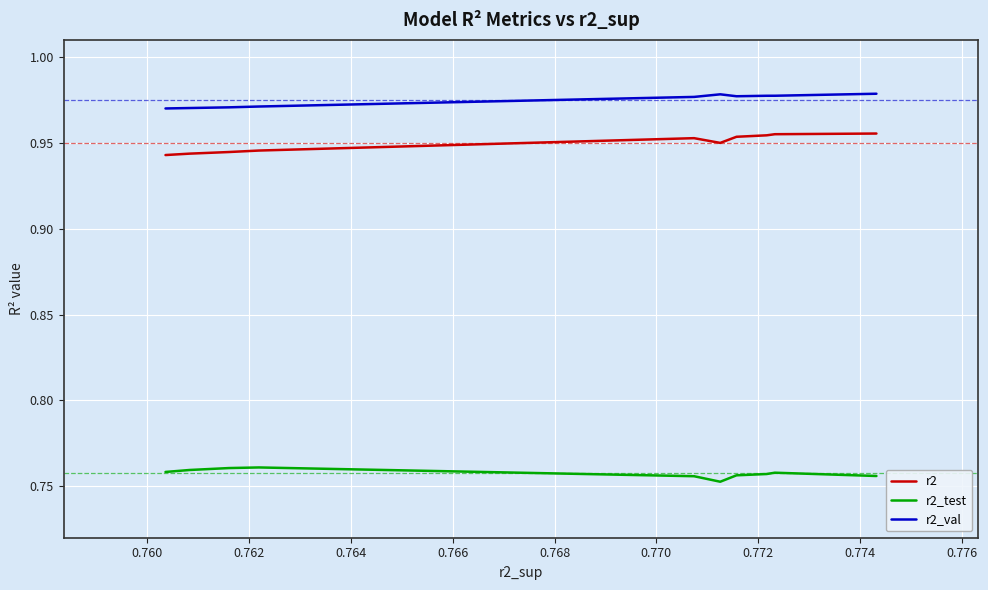

What is the sum of all r2 values?

9.5